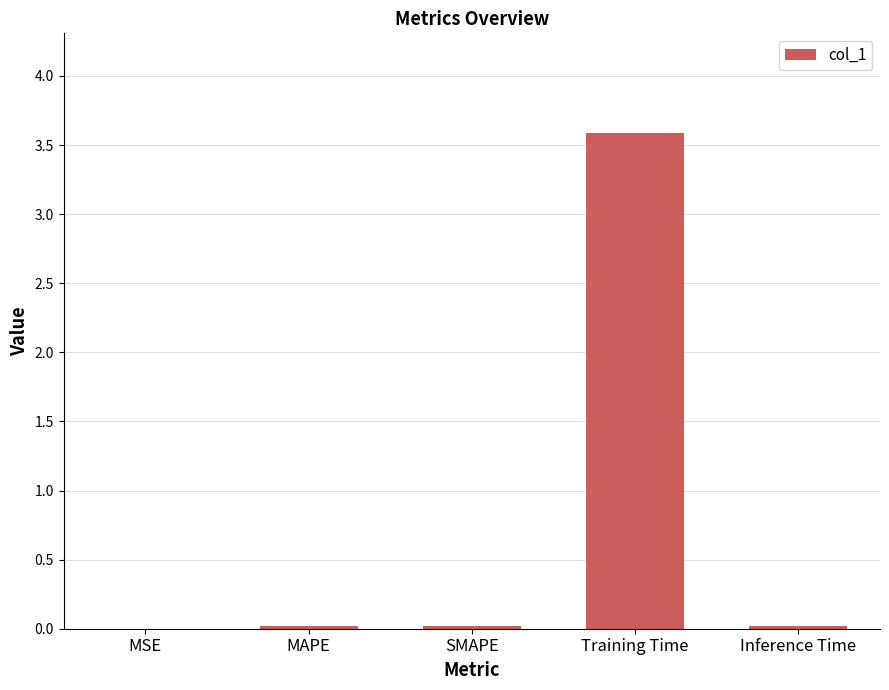

Are the bars horizontal?

No